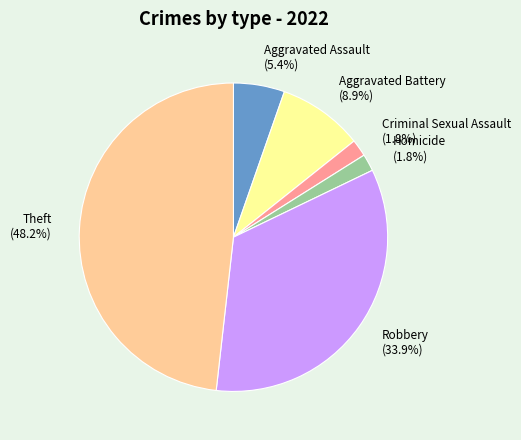

Is there any slice that represents more than half of the pie?

No